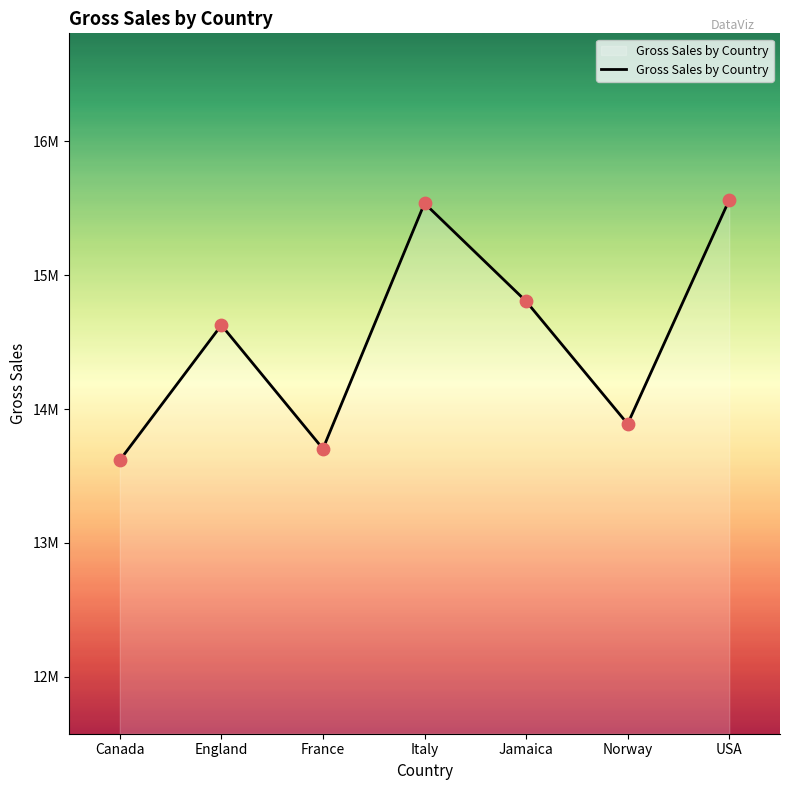

Which has a higher value, USA or Canada?

USA